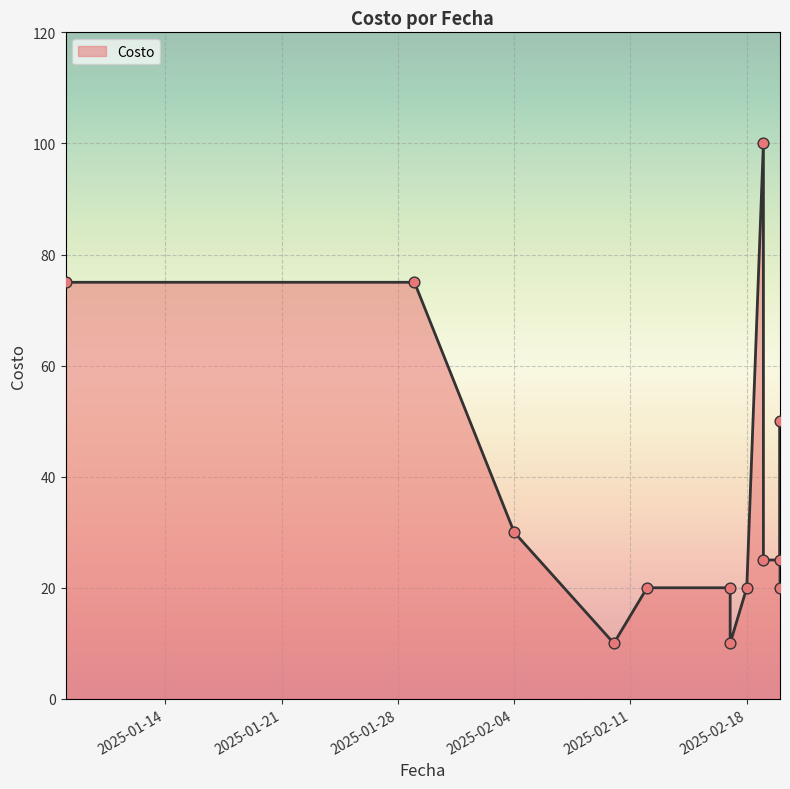

Approximately how many times larger is the value at 2025-01-08 compared to 2025-02-20?

3.8